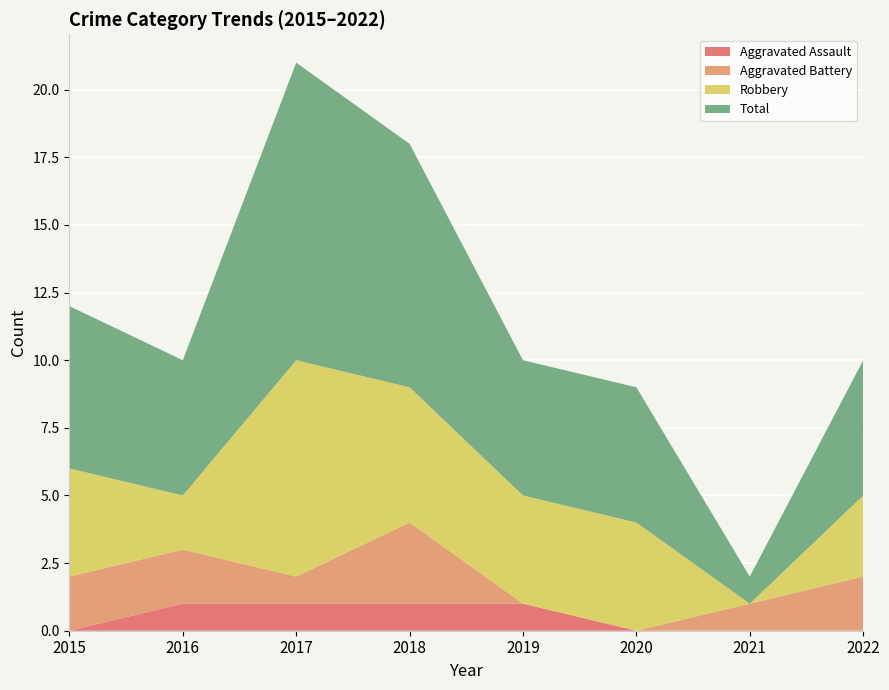

Reading left to right, transcribe all the data shown in this chart.

Aggravated Assault: 0	1	1	1	1	0	0	0
Aggravated Battery: 2	2	1	3	0	0	1	2
Robbery: 4	2	8	5	4	4	0	3
Total: 6	5	11	9	5	5	1	5